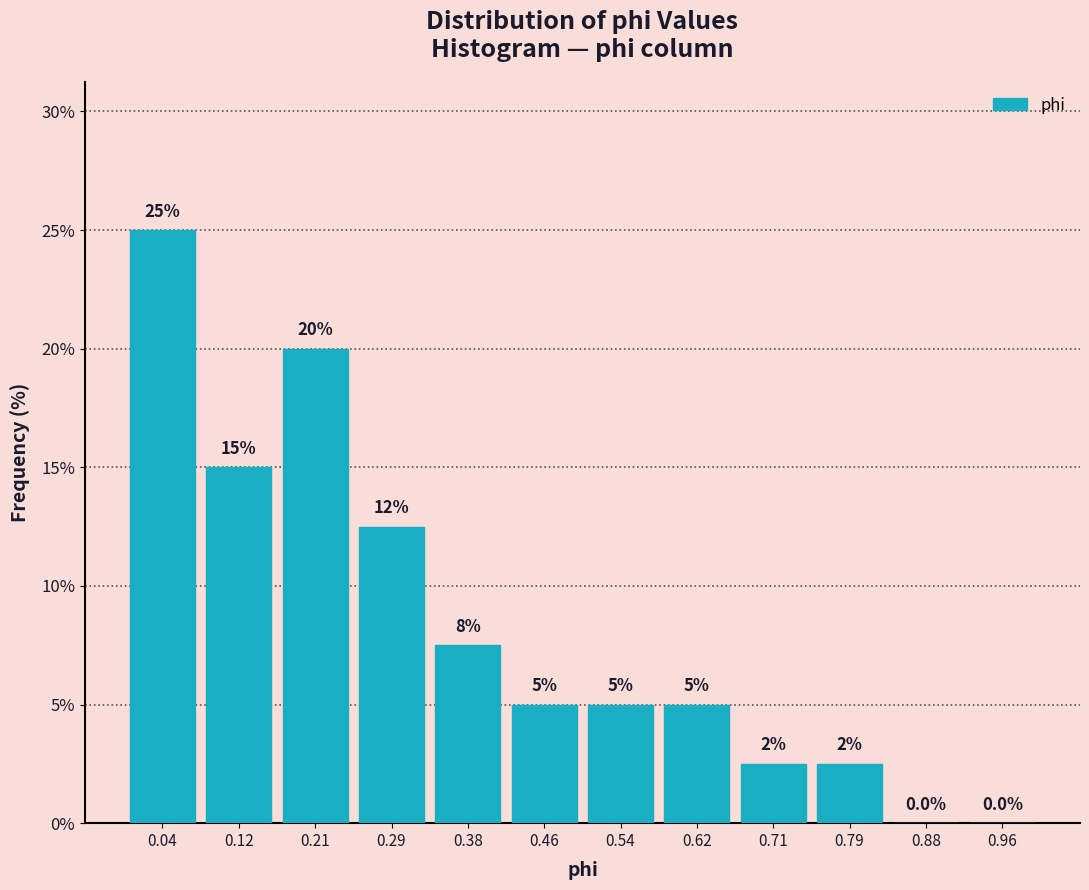

Which range on the x-axis has the tallest bar?

0.00 to 0.08